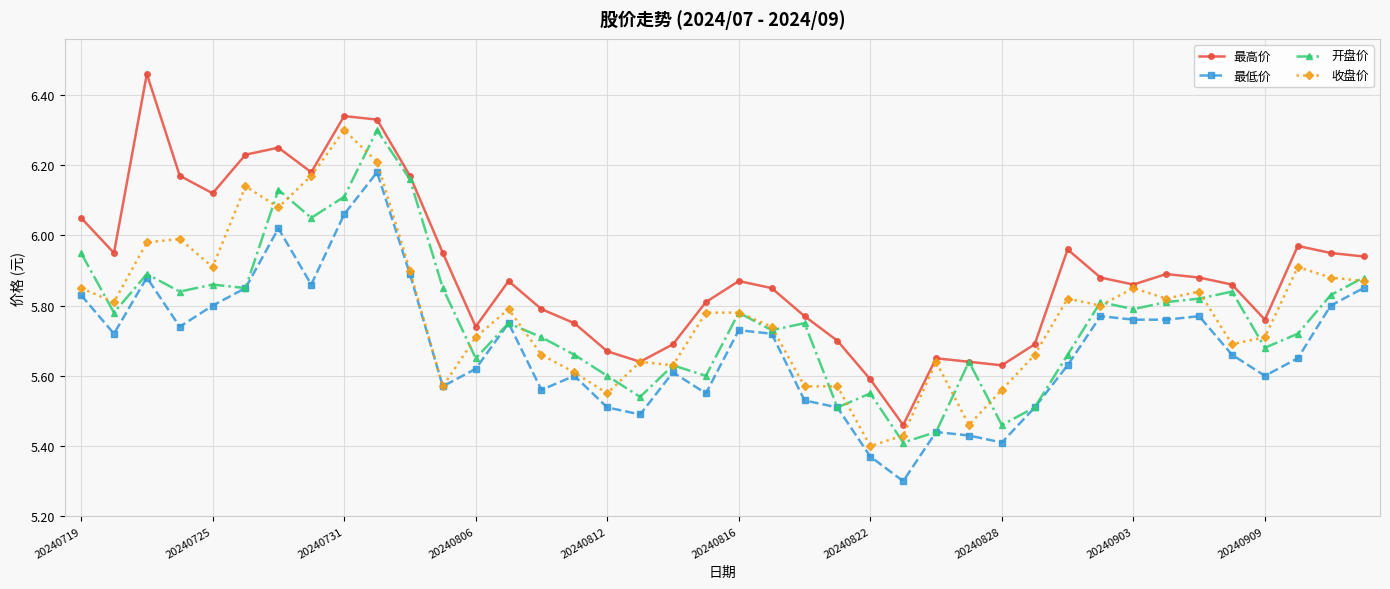

Which series has the largest range (max minus min)?

最高价